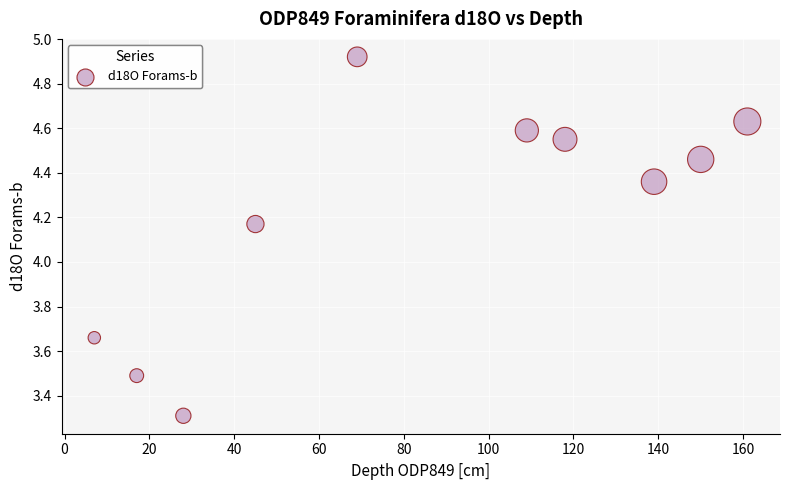

What is the range of X values (max minus min)?

154.0